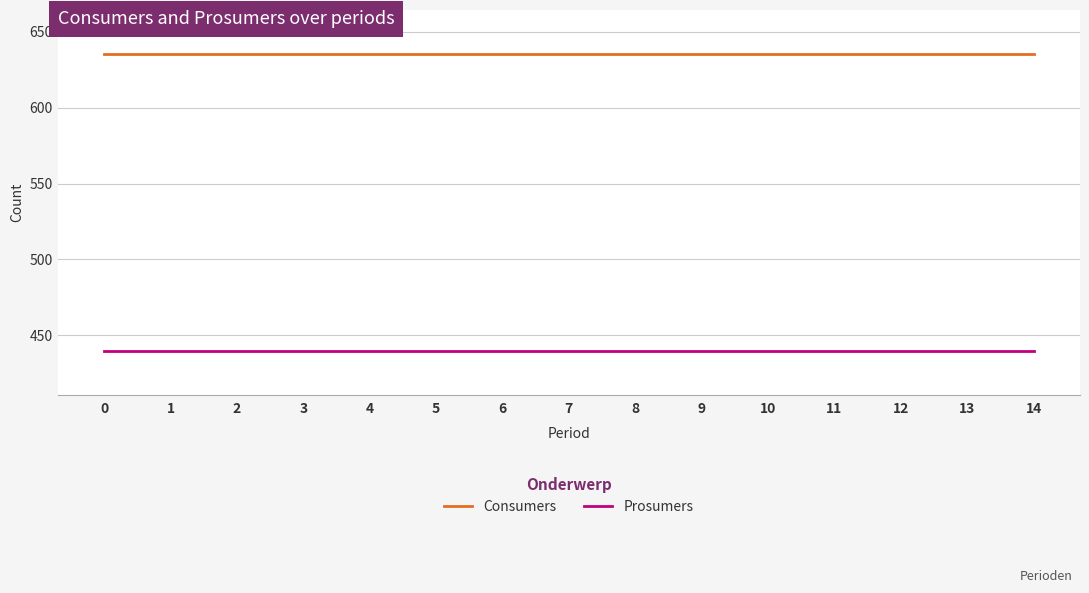

What is the total value across all series at 12?

1075